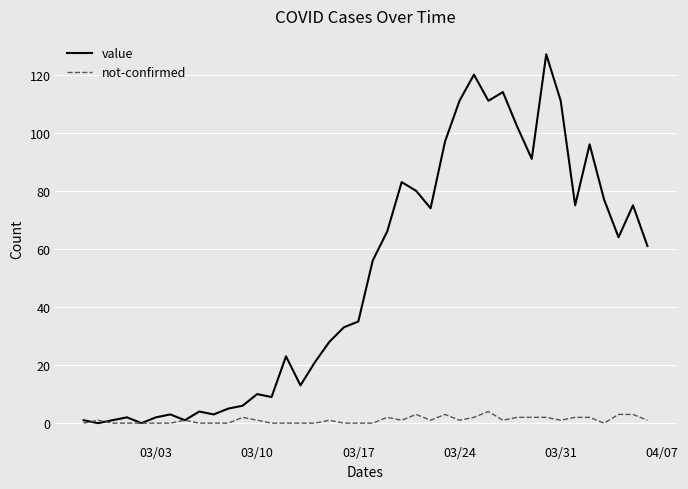

Which series has the widest spread of values?

value